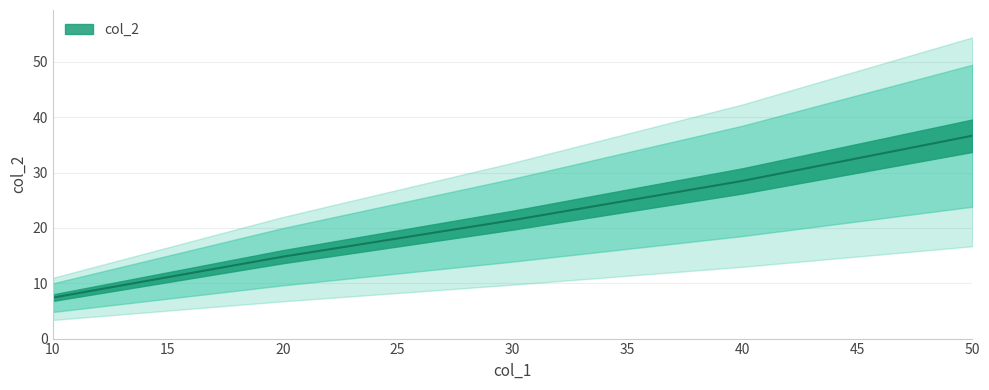

What is the value of the 4th point from the left?

28.5